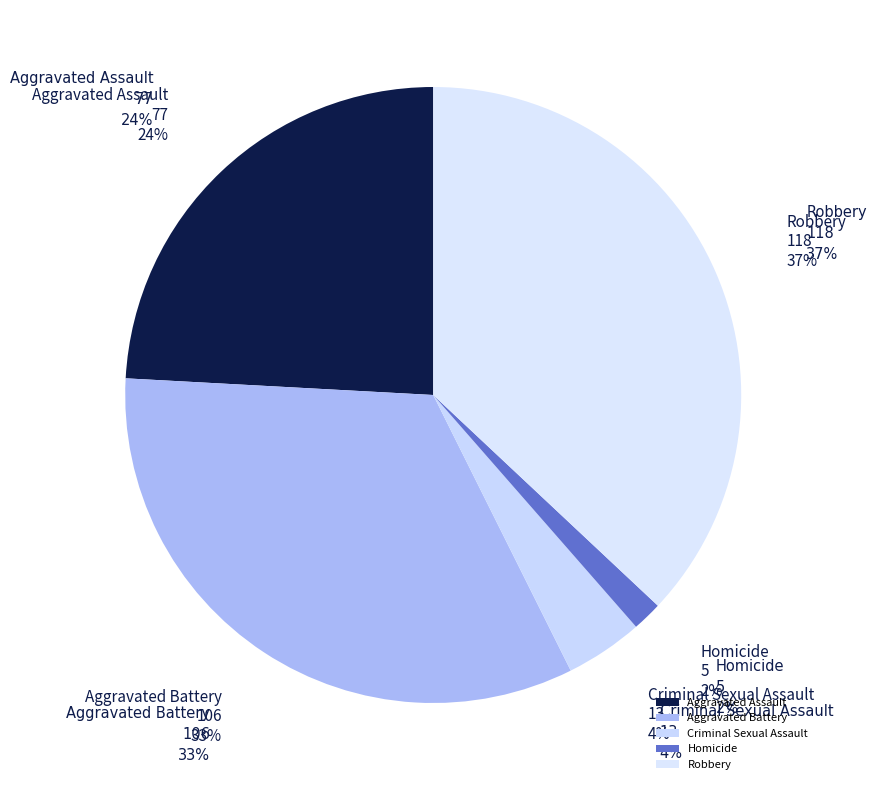

Between Aggravated Battery and Criminal Sexual Assault, which is larger?

Aggravated Battery